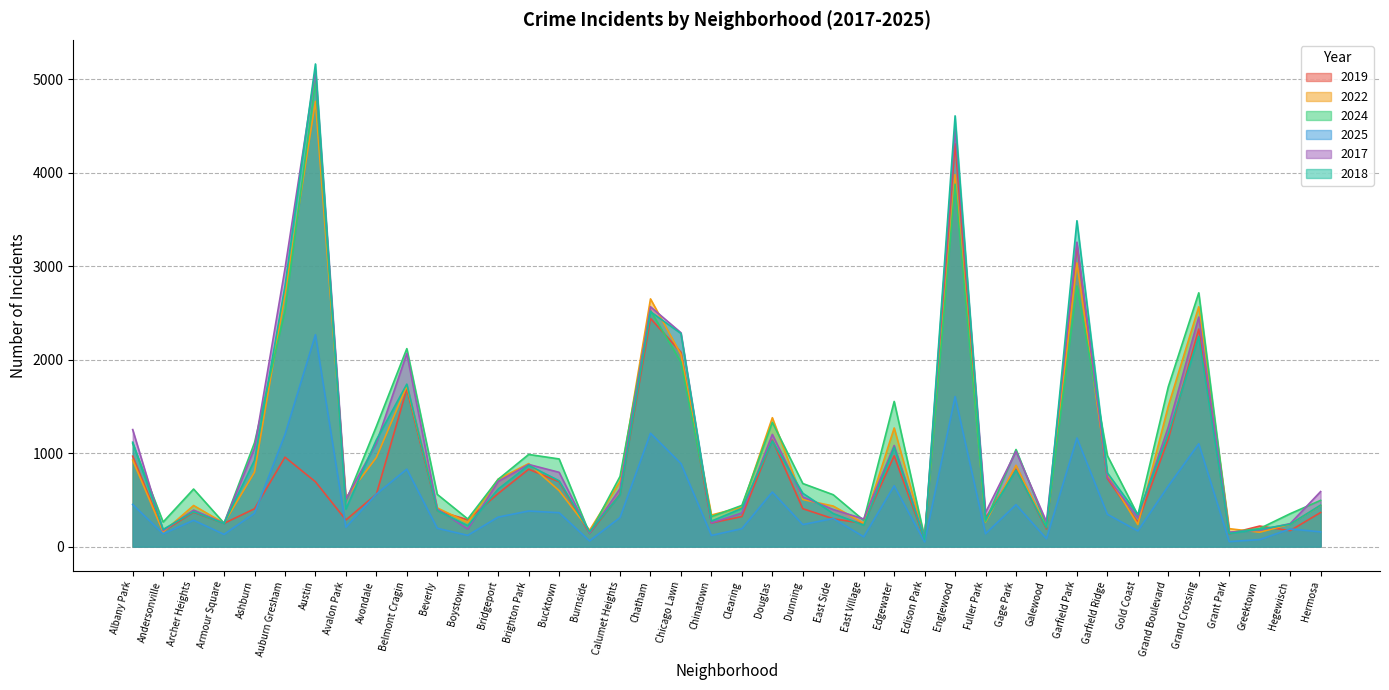

In 2017, how many points are lower than both neighbors (excluding endpoints)?

12